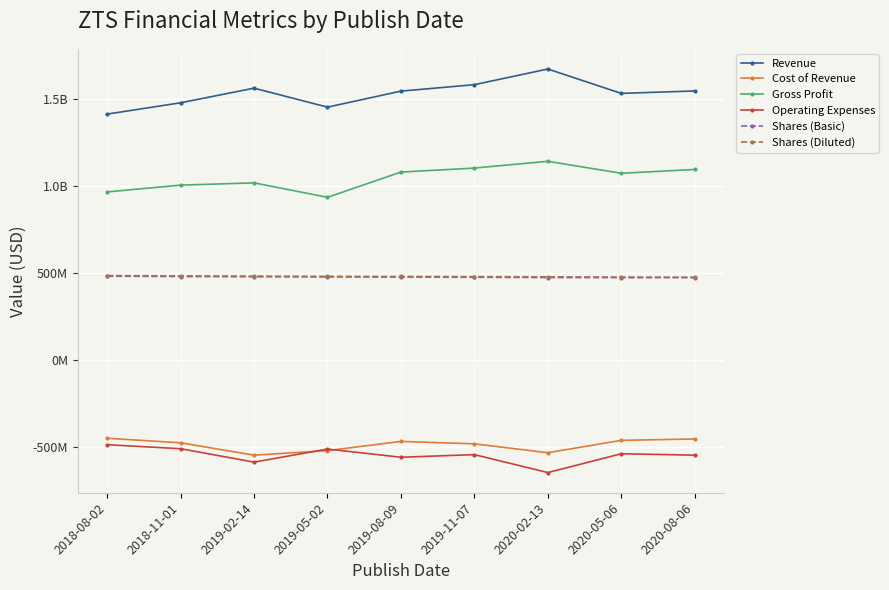

True or false: Cost of Revenue and Shares (Basic) intersect in this chart.

False